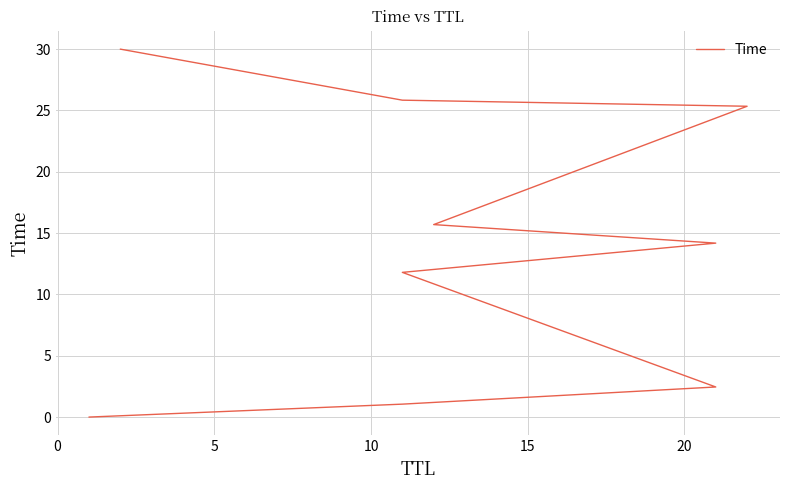

What is the average value?

14.0